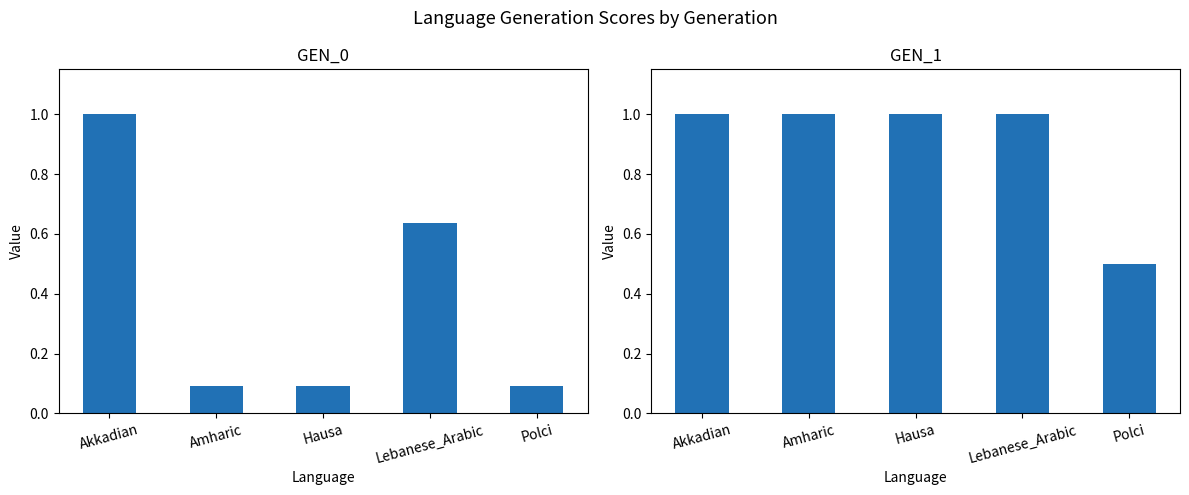

What is the total value across all series at Lebanese_Arabic?

1.6